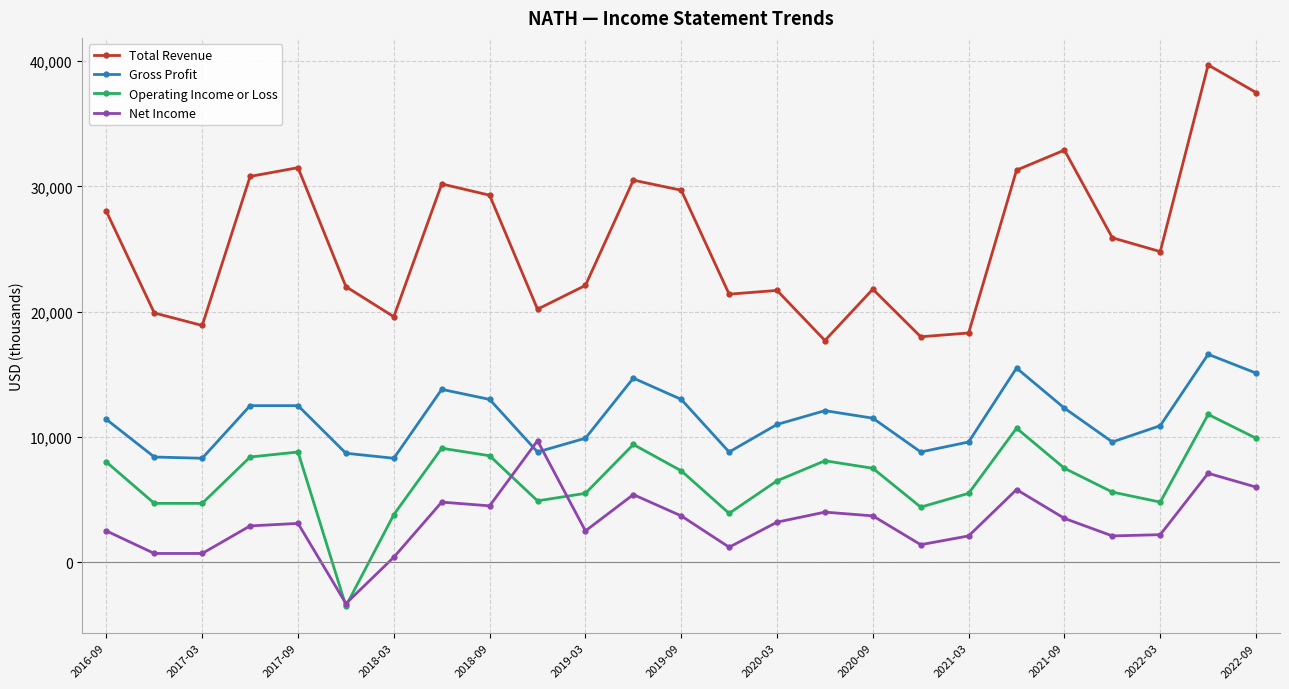

Which series has the widest spread of values?

Total Revenue